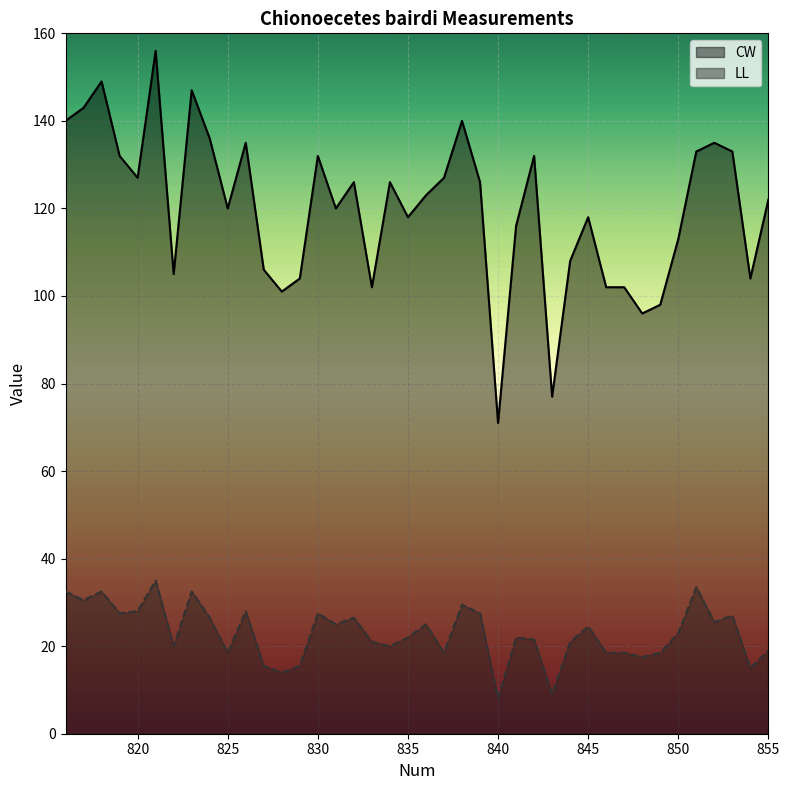

What is the difference between the LL values at 831 and 853?

2.0